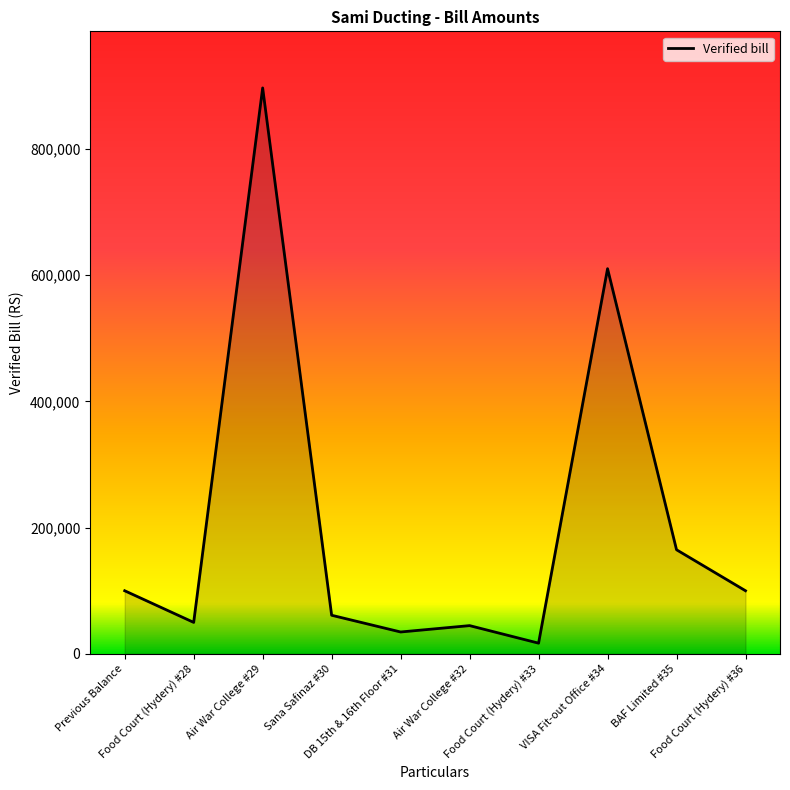

What is the maximum value shown in the chart?

896955